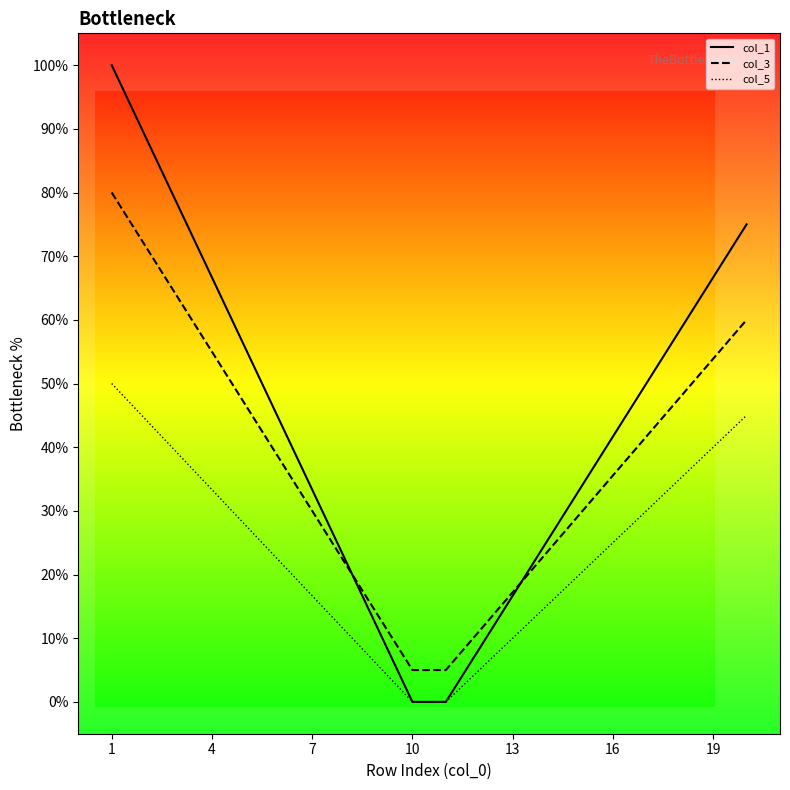

Does the chart display data point markers on the line(s)?

No